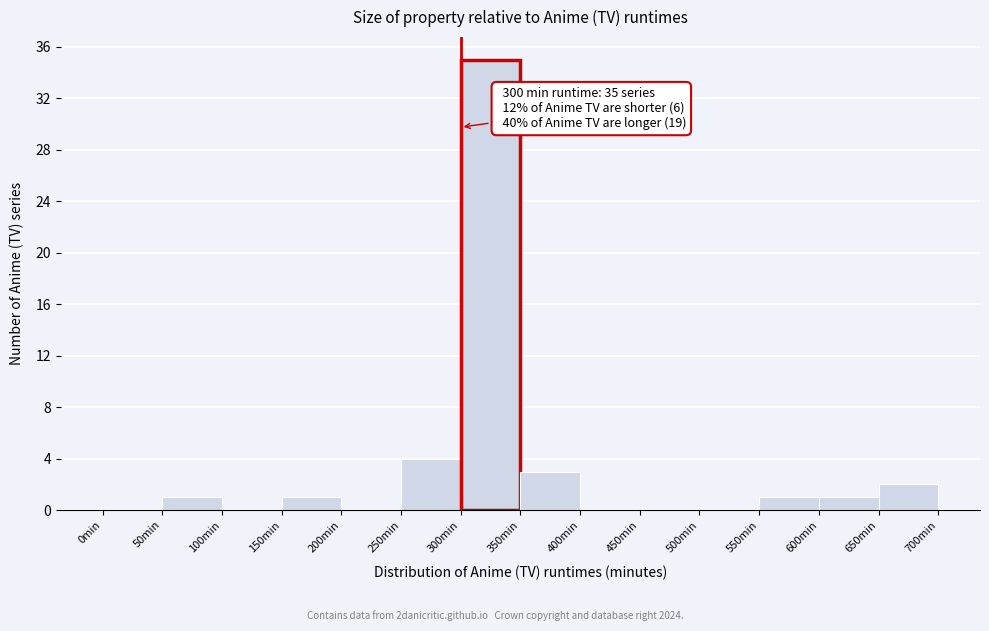

Which range on the x-axis has the tallest bar?

300 to 350